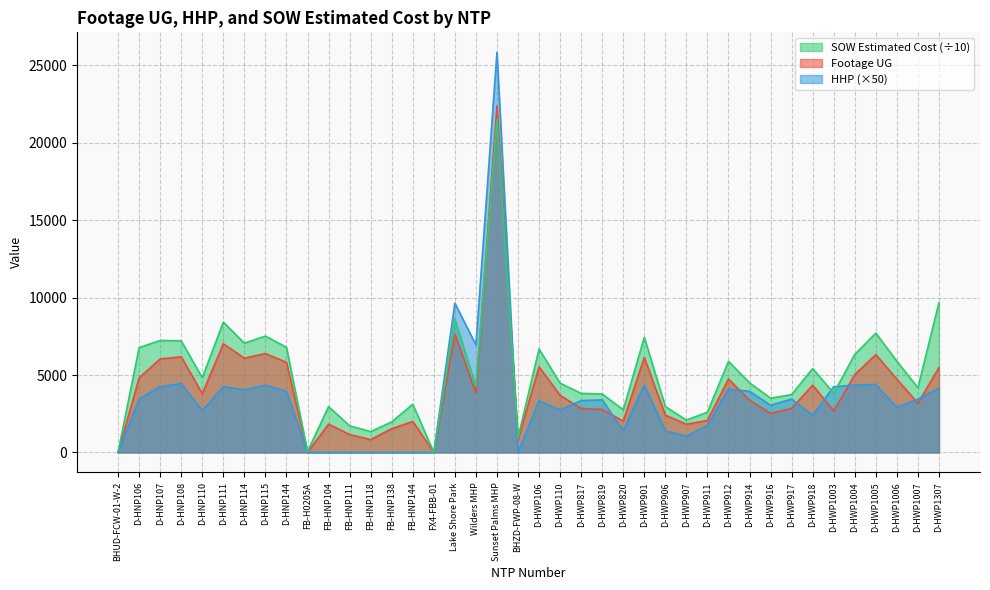

What is the spread (max minus min) of values at D-HWP917?

890.8